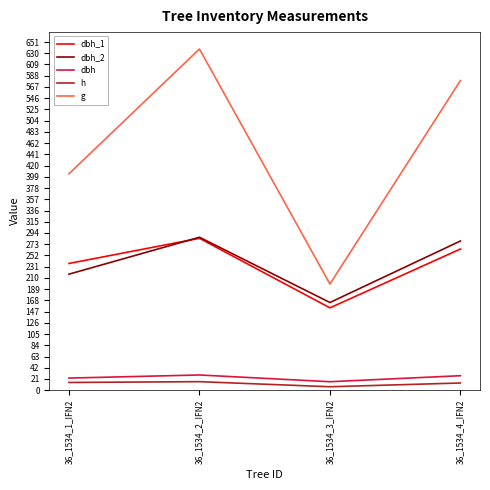

How many dbh_1 values are between 237 and 284?

3